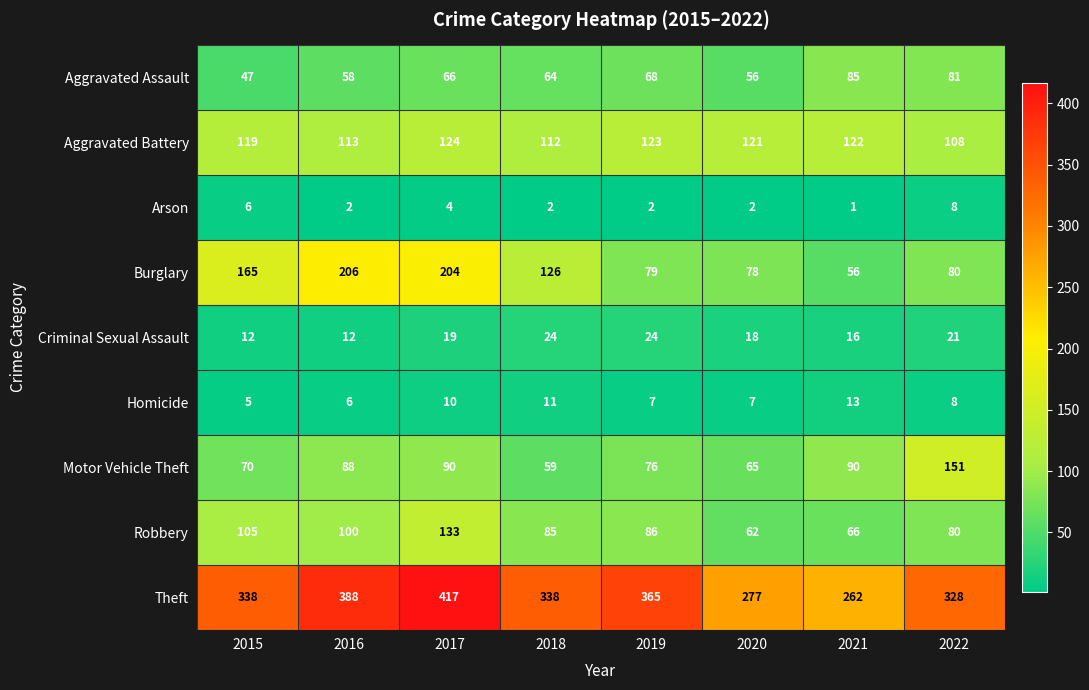

What is the difference between the highest and lowest values at 2022?

320